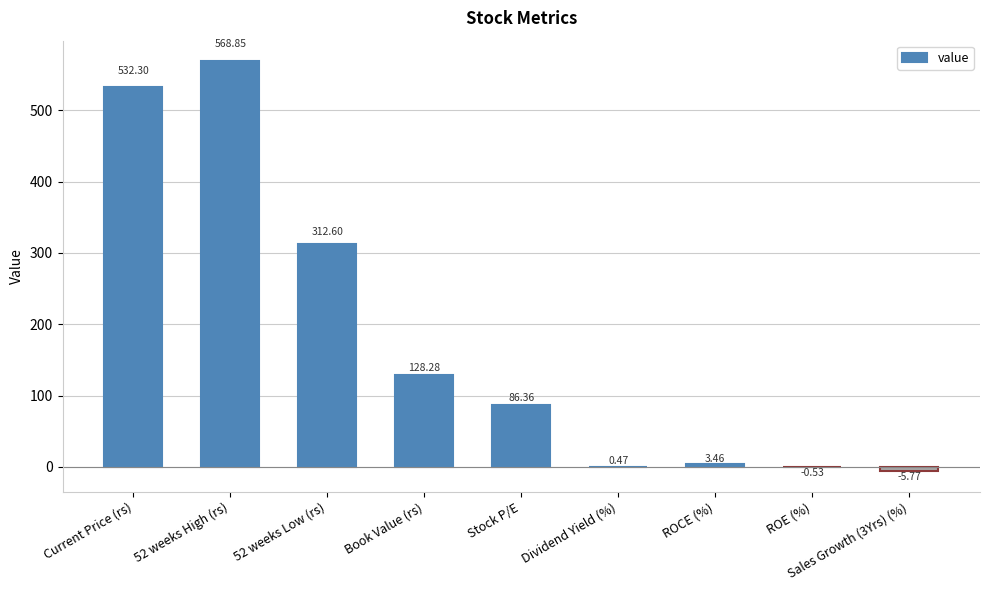

At which category does the chart reach its peak across all series?

52 weeks High (rs)